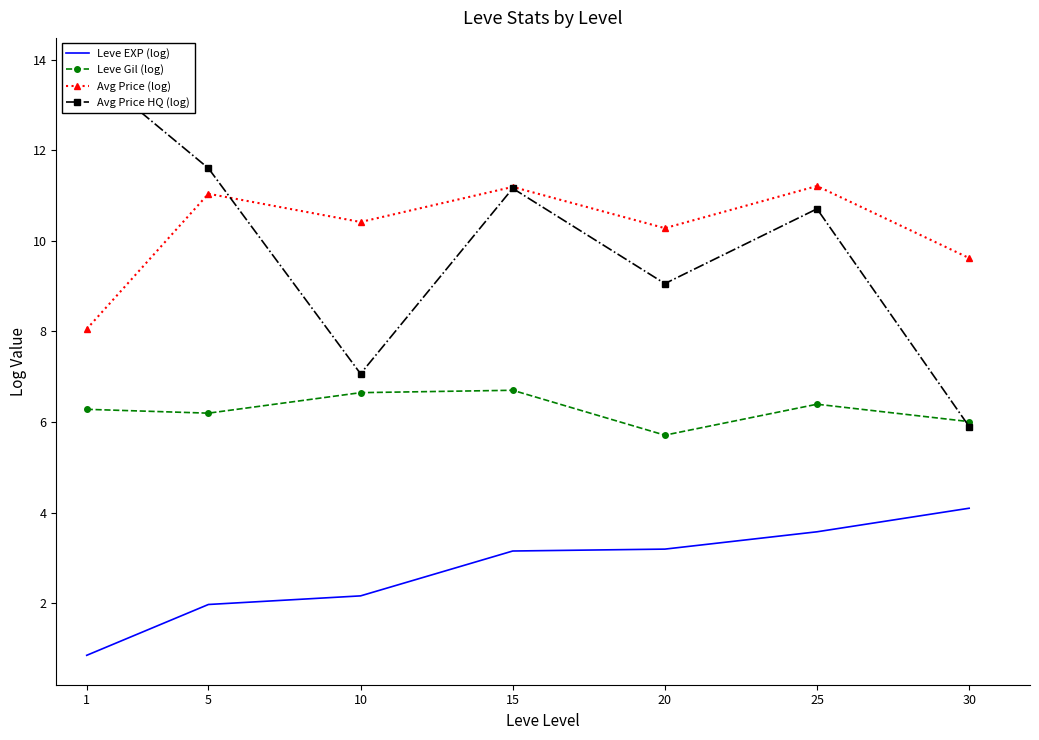

At which category does the chart reach its peak across all series?

1